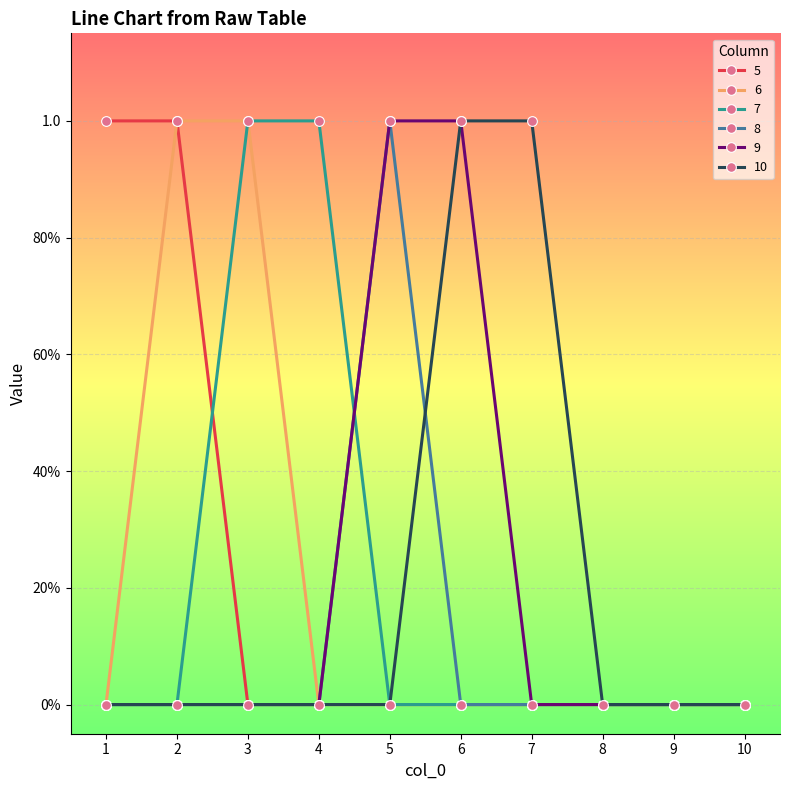

Which label corresponds to the largest value in the chart?

1